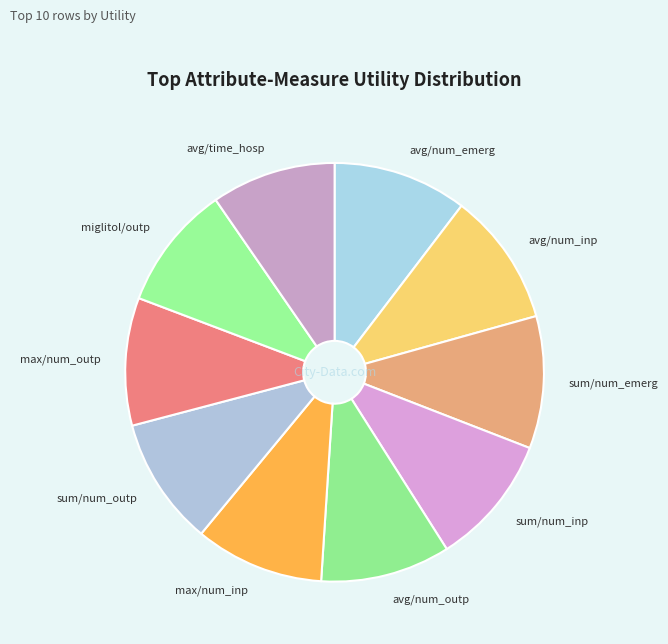

True or false: avg/num_inp accounts for 10% of the total.

True